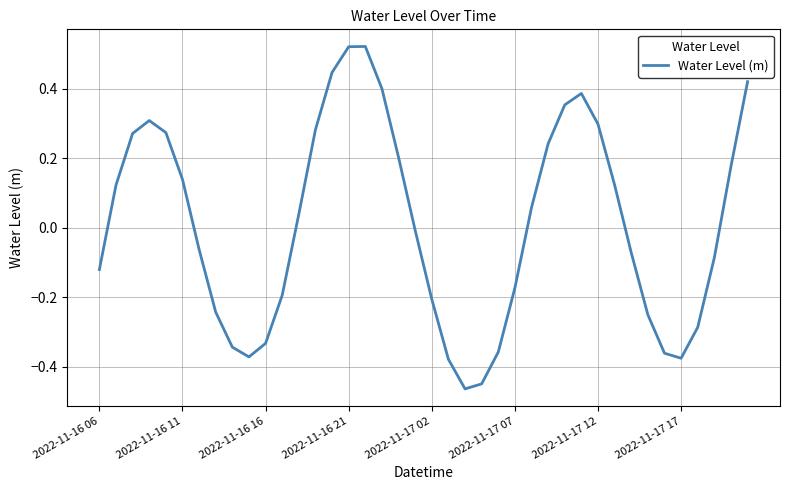

What is the difference between the maximum and minimum values?

1.0